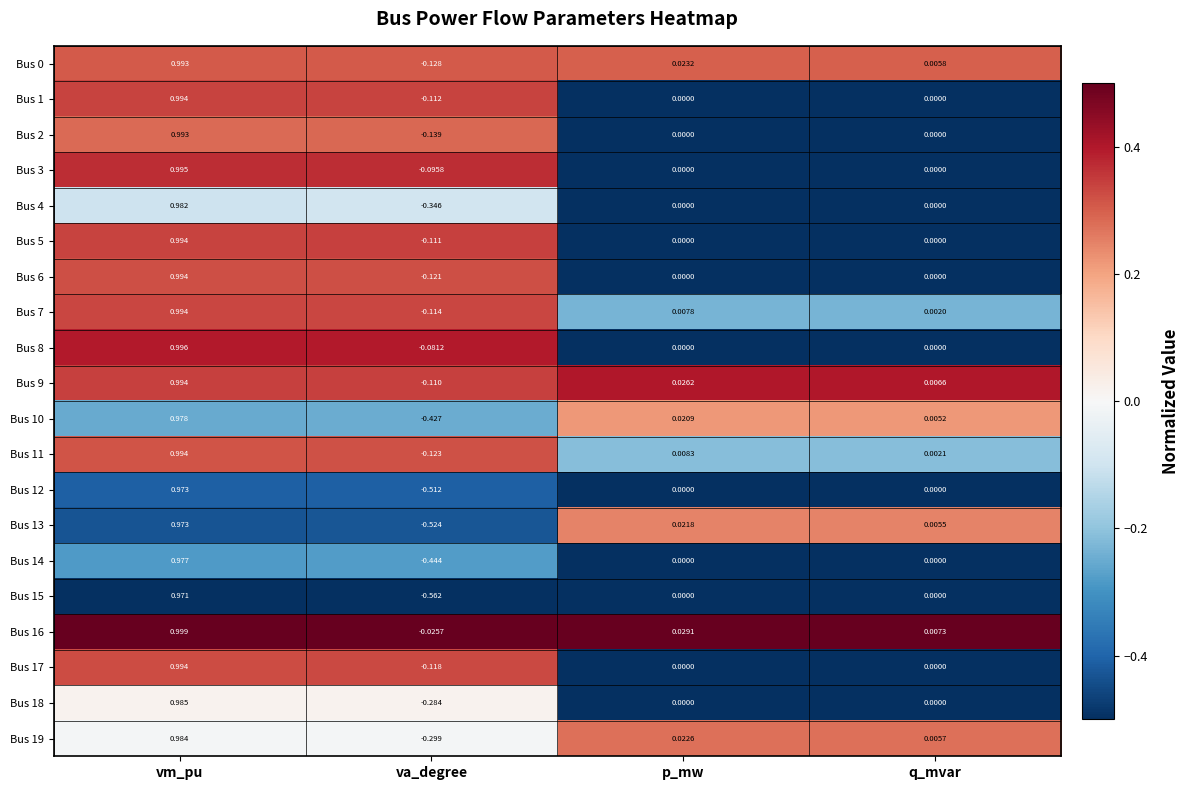

List the labels in order of Bus 19 value, largest first.

vm_pu, p_mw, q_mvar, va_degree